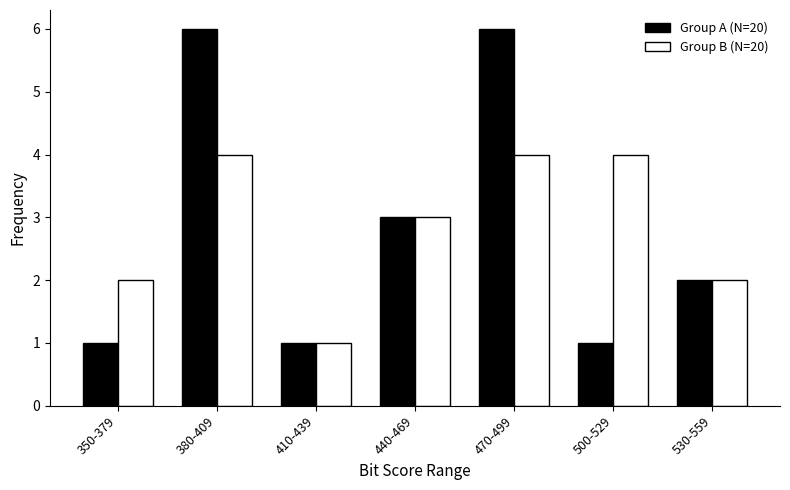

Reading left to right, extract all data points from this chart.

Group A (N=20): 1	6	1	3	6	1	2
Group B (N=20): 2	4	1	3	4	4	2